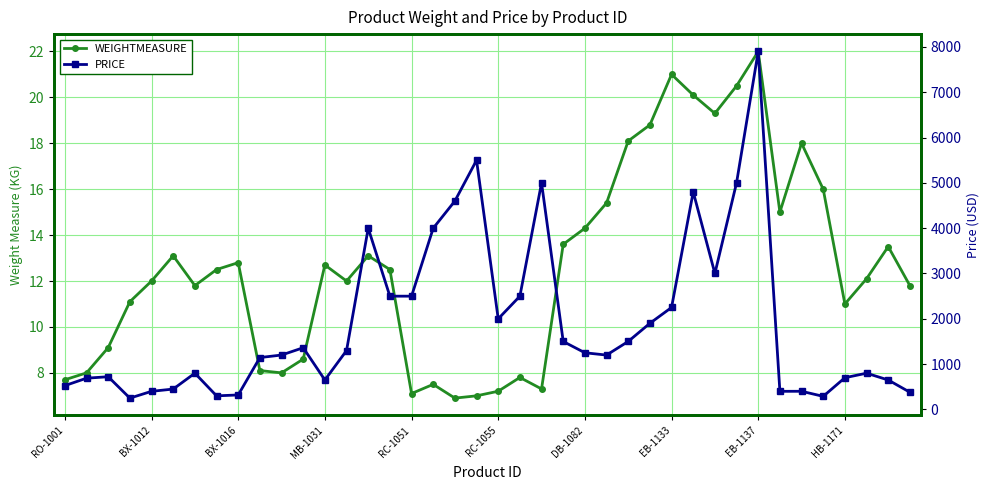

What value does the PRICE series have at 35?

288.0